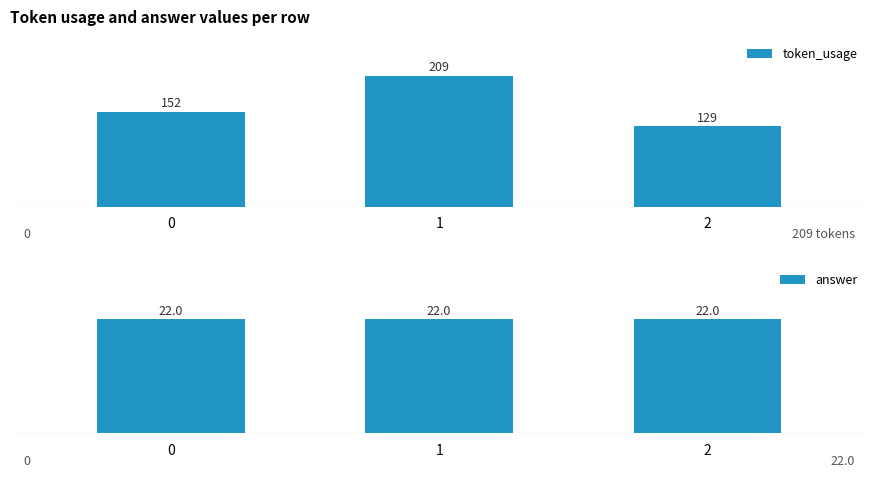

What is the highest value of the answer series?

22